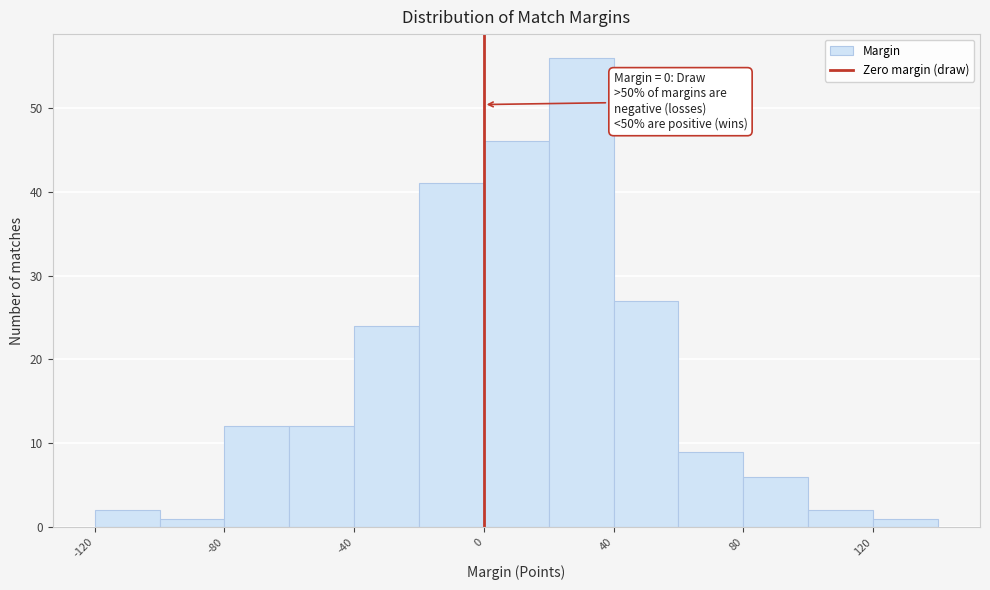

Which range on the x-axis has the tallest bar?

20 to 40